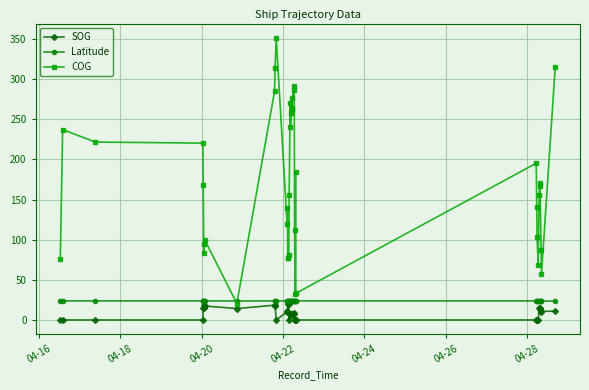

What is the value of the Latitude point at the 9th from the left?

23.7